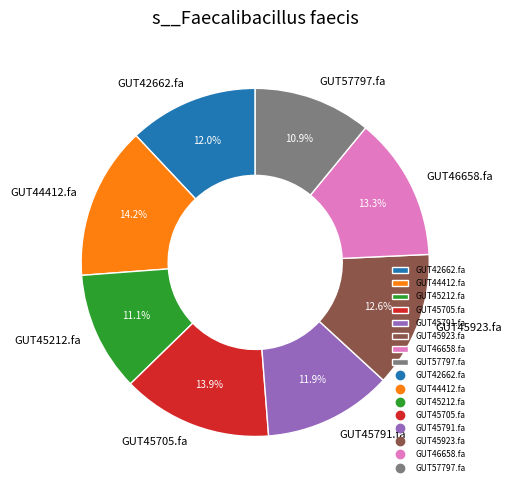

Which has a higher value, GUT57797.fa or GUT45923.fa?

GUT45923.fa